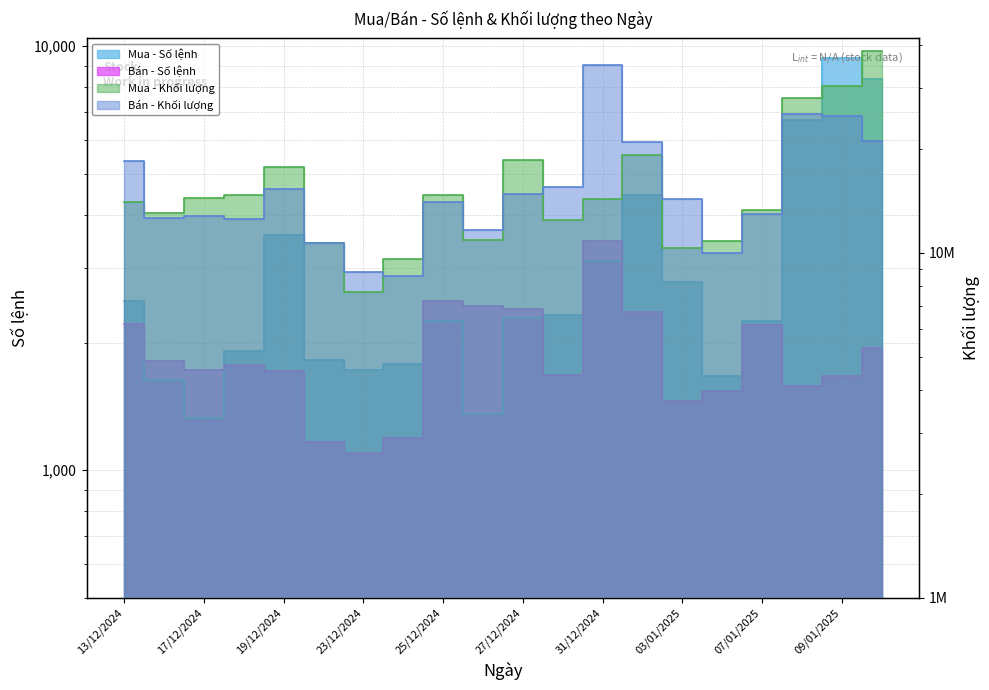

True or false: Bán - Khối lượng has more than 0 interior local peaks.

True